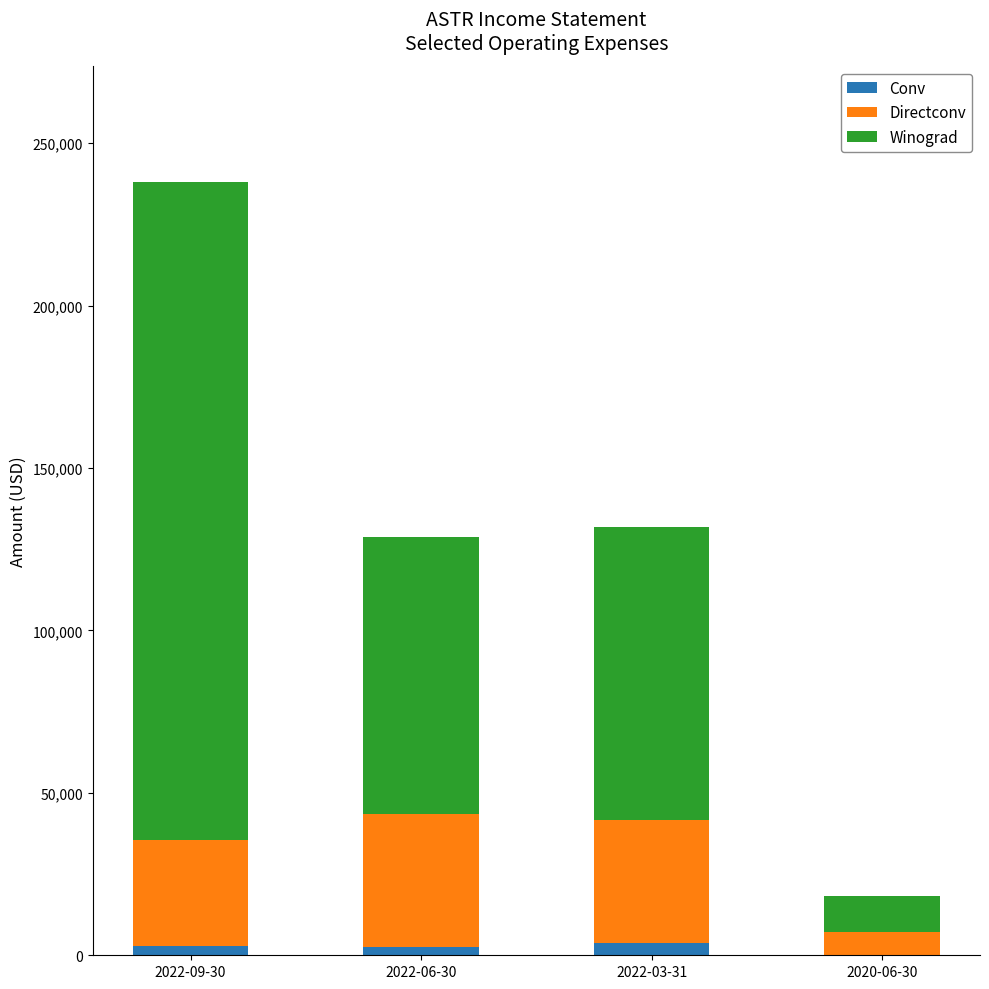

At which category is the sum across all series the highest?

2022-09-30